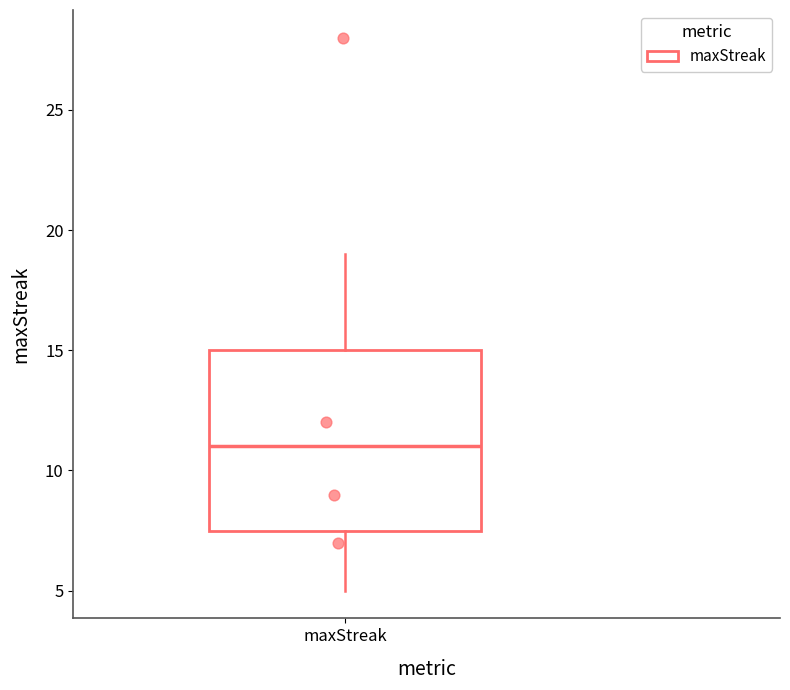

Read this box plot against the y-axis: the position of the median line, the range covered by the box, and the ends of both whiskers. The values are not printed on the chart, so give them approximately, as read against the axis.

median 11.0, box 7.5 to 15.0, whiskers 5.0 to 19.0